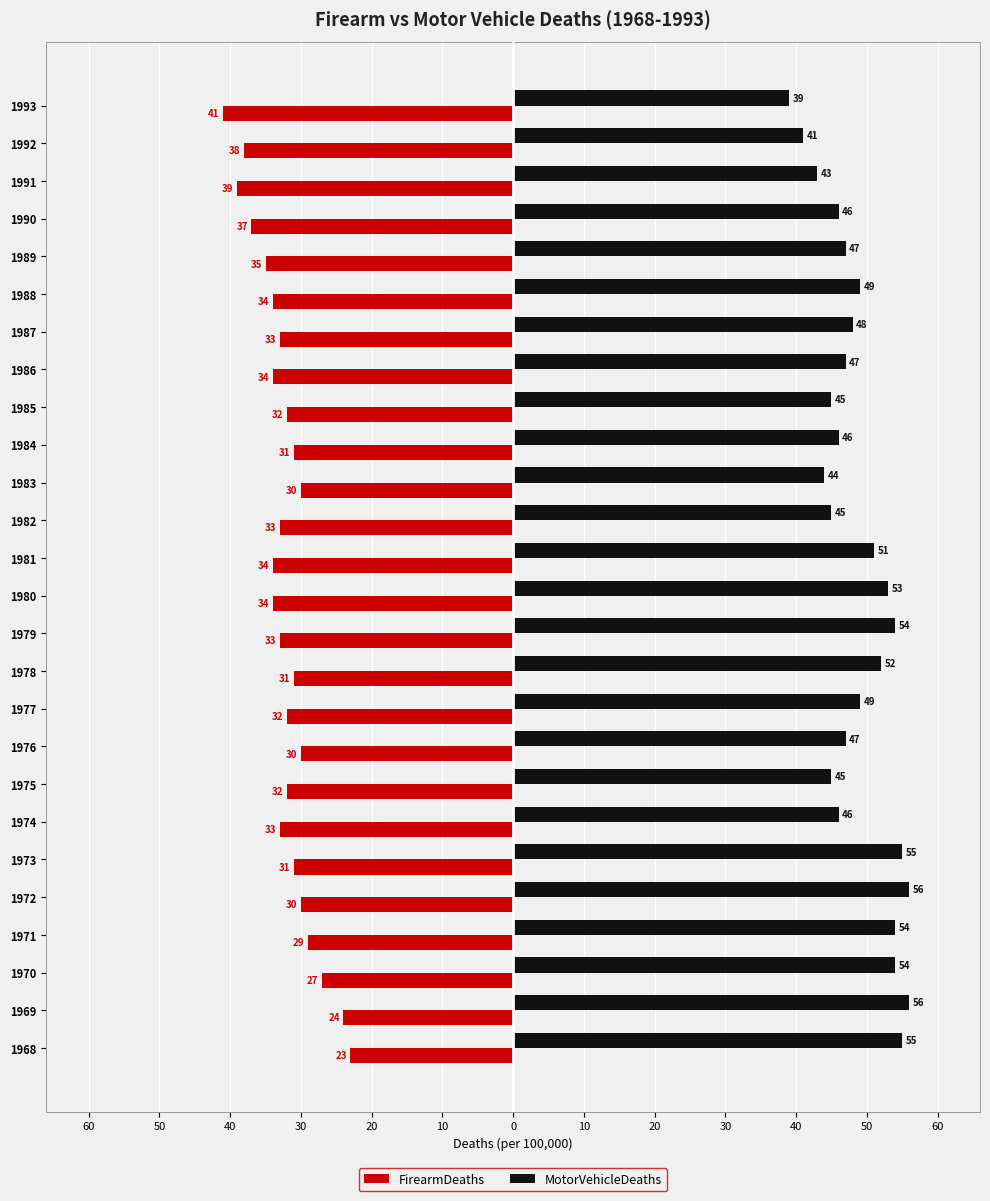

What are all the series names shown in the legend?

FirearmDeaths, MotorVehicleDeaths